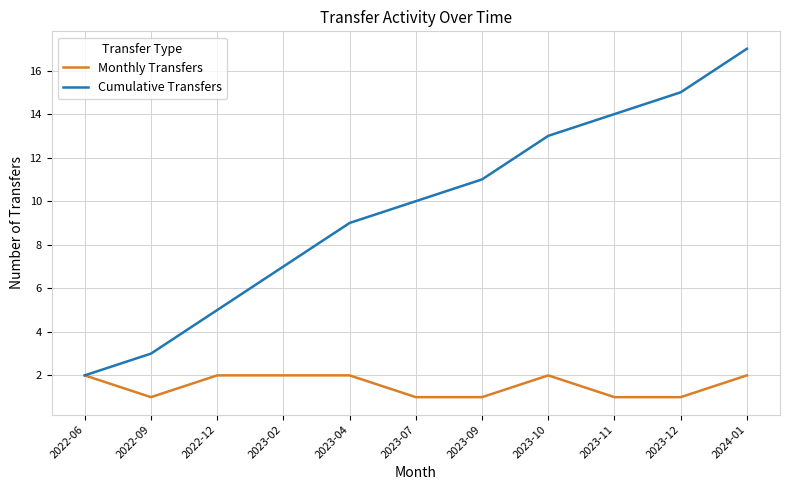

The value of Monthly Transfers at 2023-10 is 2. True or false?

True